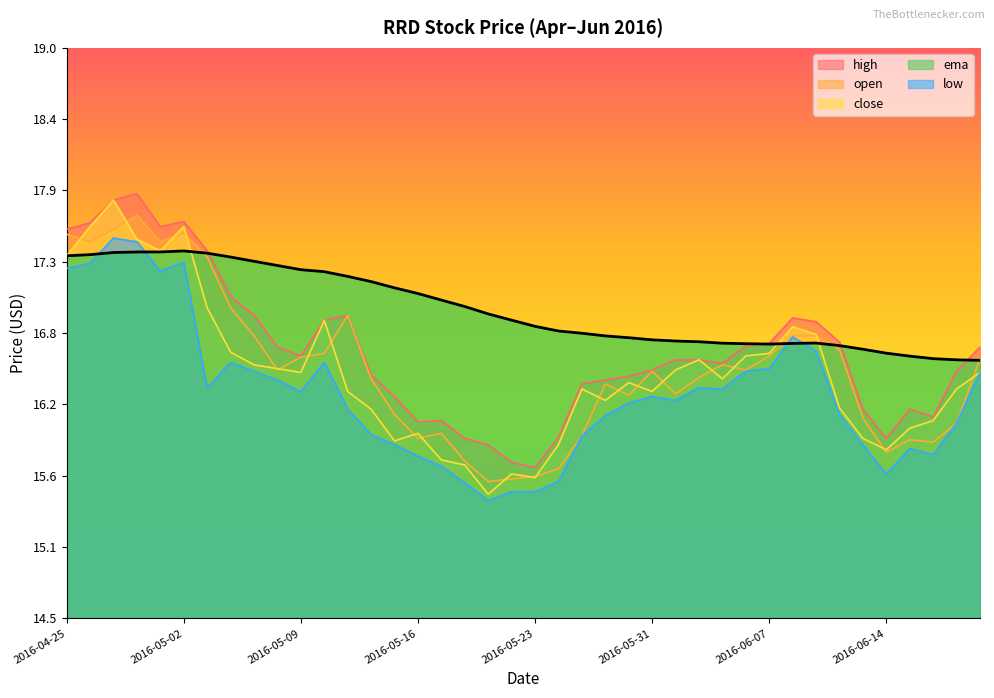

The value of low at 2016-04-28 is 27.6. True or false?

False